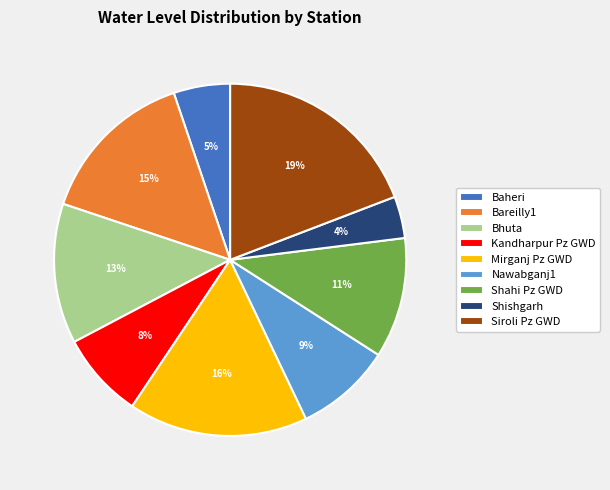

True or false: Shahi Pz GWD accounts for 18% of the total.

False